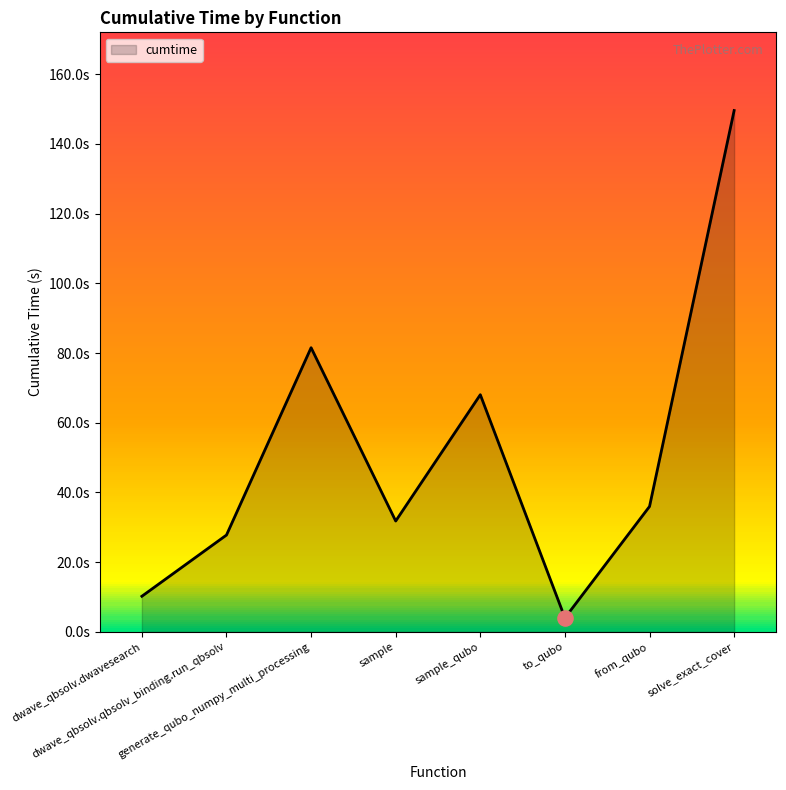

Between solve_exact_cover and dwave_qbsolv.qbsolv_binding.run_qbsolv, which is larger?

solve_exact_cover